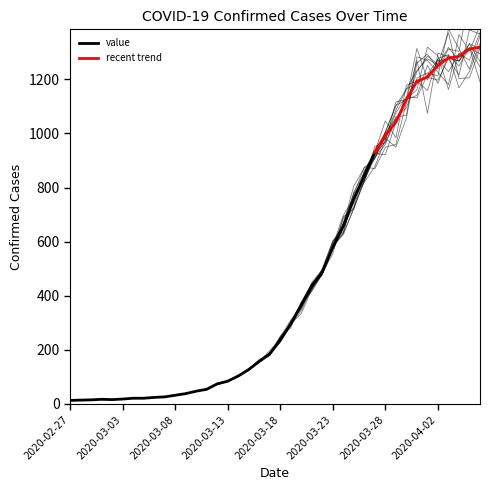

What is the sum of all values?

18938.2